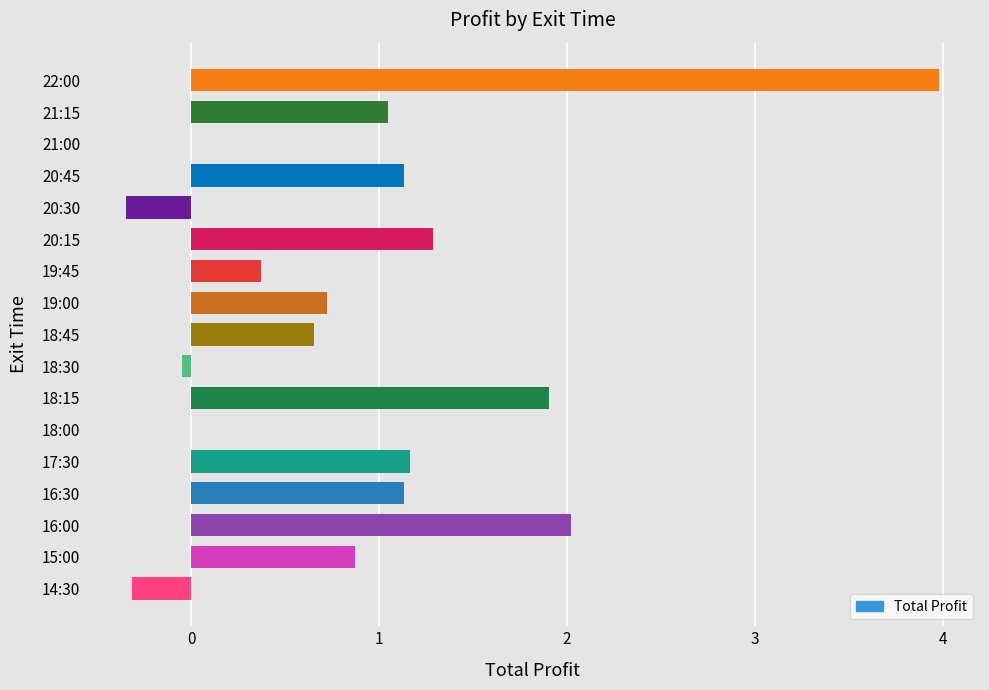

What is the change in value from 15:00 to 19:45?

-0.5